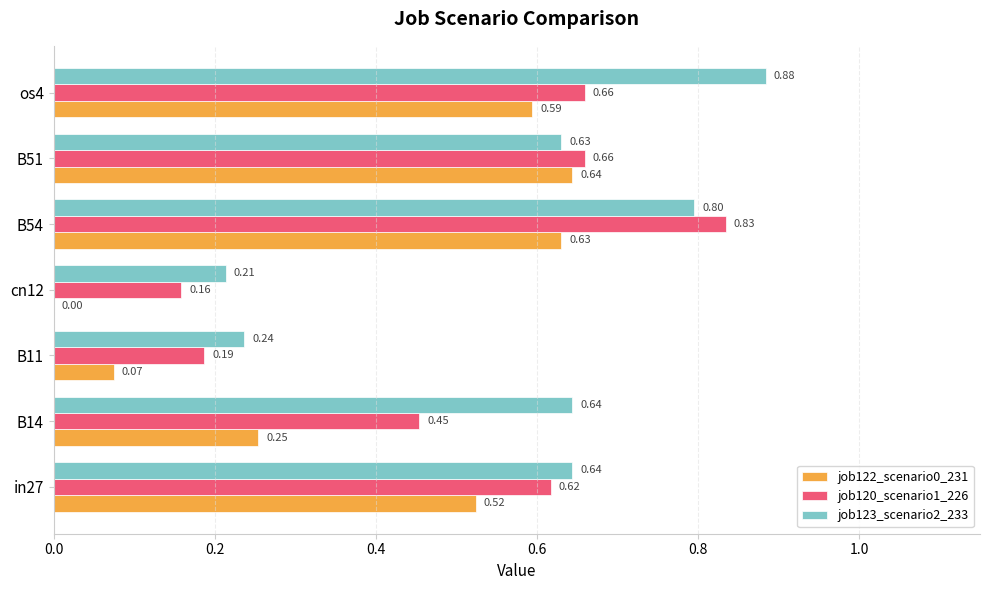

At which label is job123_scenario2_233 closest to 0?

cn12